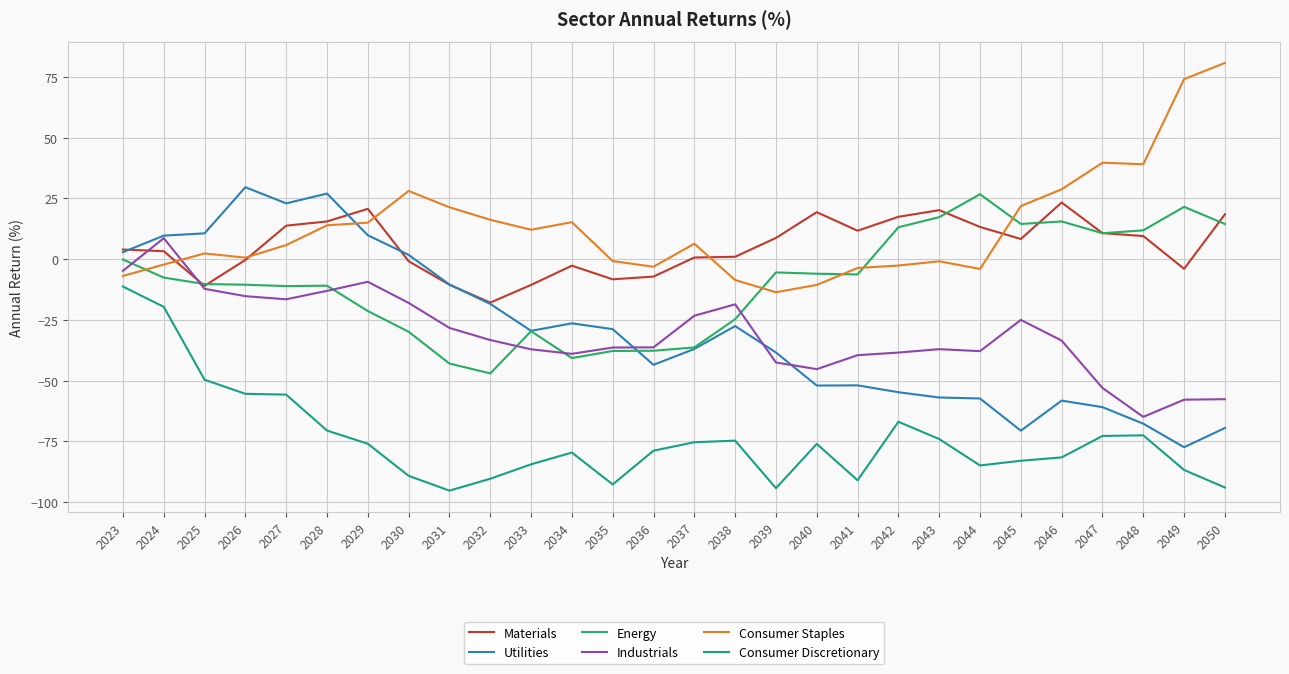

The Consumer Discretionary series shows -89.2 at 2030. True or false?

True